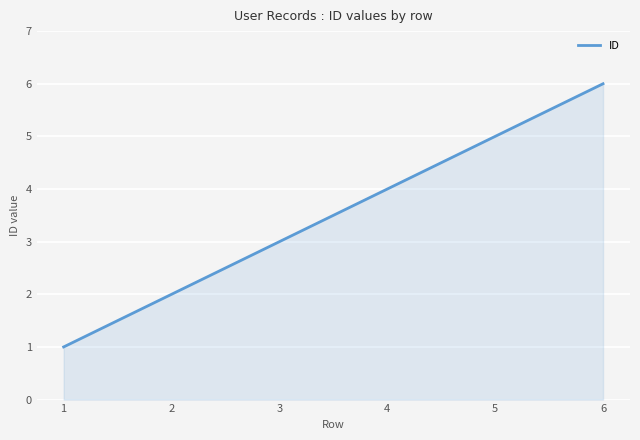

Reading left to right, extract all data points from this chart.

1	2	3	4	5	6